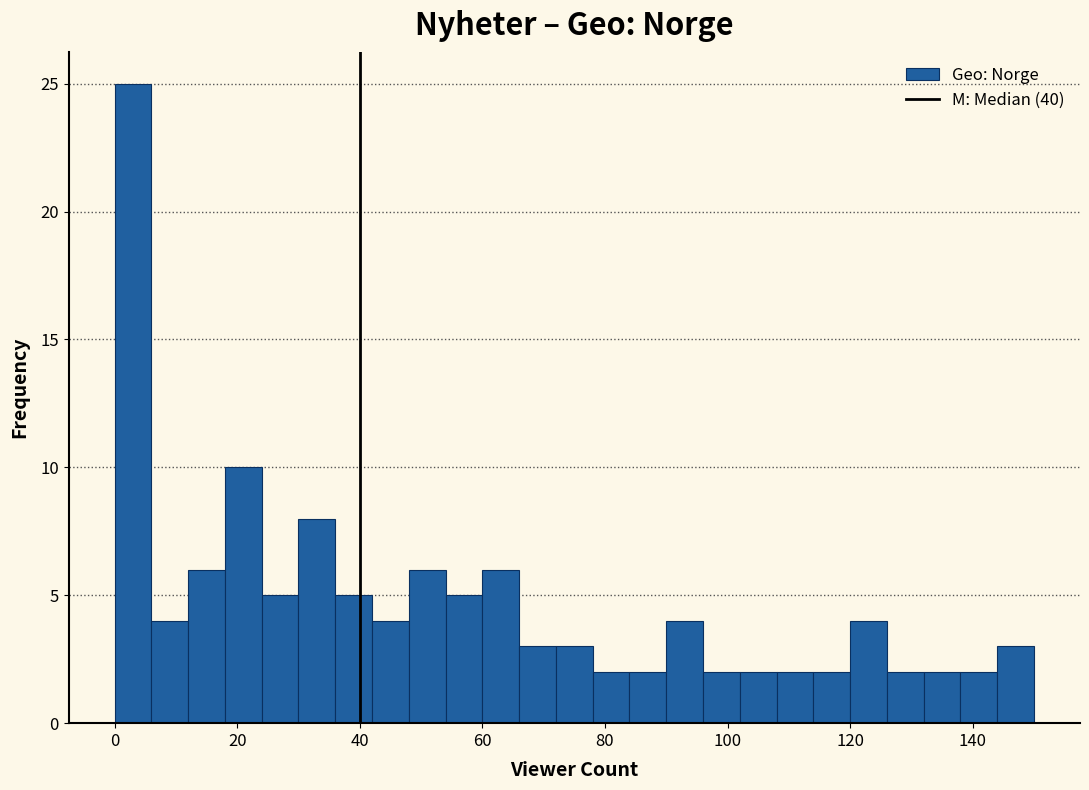

Read against the x-axis, roughly where is the centre of the tallest bar?

4